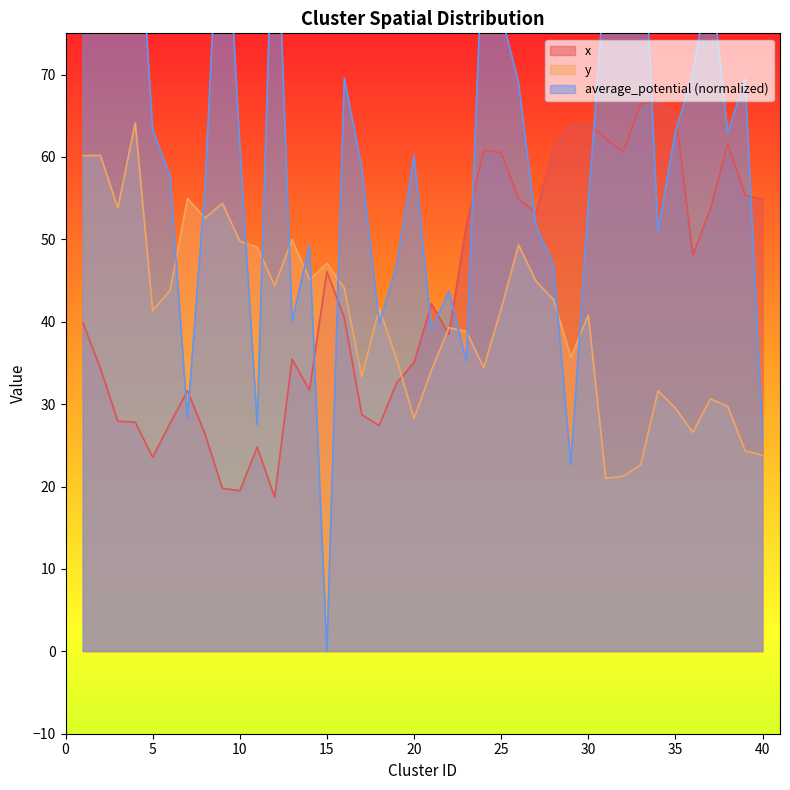

Which has a higher value, 10 or 12?

10